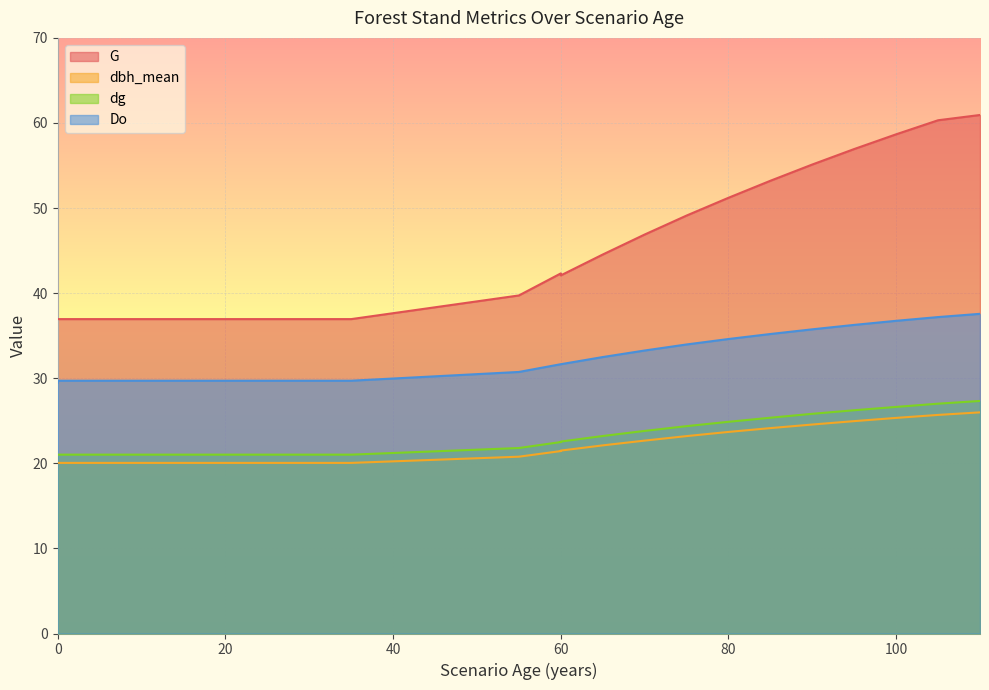

Reading left to right, list all the values displayed in this chart.

G: 37.0	37.0	37.0	37.0	37.0	37.0	37.0	37.0	37.0	37.0	37.0	39.7	42.3	42.1	44.5	46.9	49.1	51.2	53.2	55.1	56.9	58.7	60.3	60.9
dbh_mean: 20.1	20.1	20.1	20.1	20.1	20.1	20.1	20.1	20.1	20.1	20.1	20.8	21.4	21.5	22.1	22.7	23.2	23.7	24.1	24.6	25.0	25.3	25.7	26.0
dg: 21.0	21.0	21.0	21.0	21.0	21.0	21.0	21.0	21.0	21.0	21.0	21.8	22.5	22.6	23.2	23.8	24.4	24.9	25.4	25.8	26.2	26.6	27.0	27.3
Do: 29.5	29.7	29.7	29.7	29.7	29.7	29.7	29.7	29.7	29.7	29.7	30.7	31.6	31.6	32.5	33.3	34.0	34.6	35.2	35.8	36.3	36.8	37.2	37.6